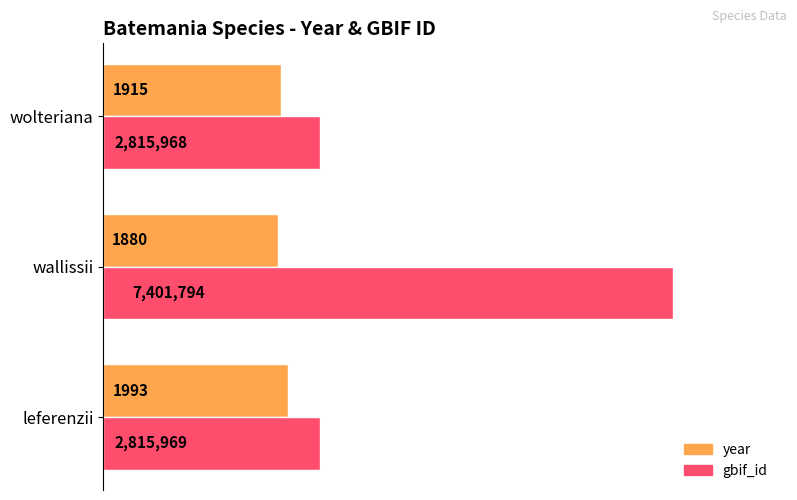

Rank the series by their average value, from lowest to highest.

year, gbif_id